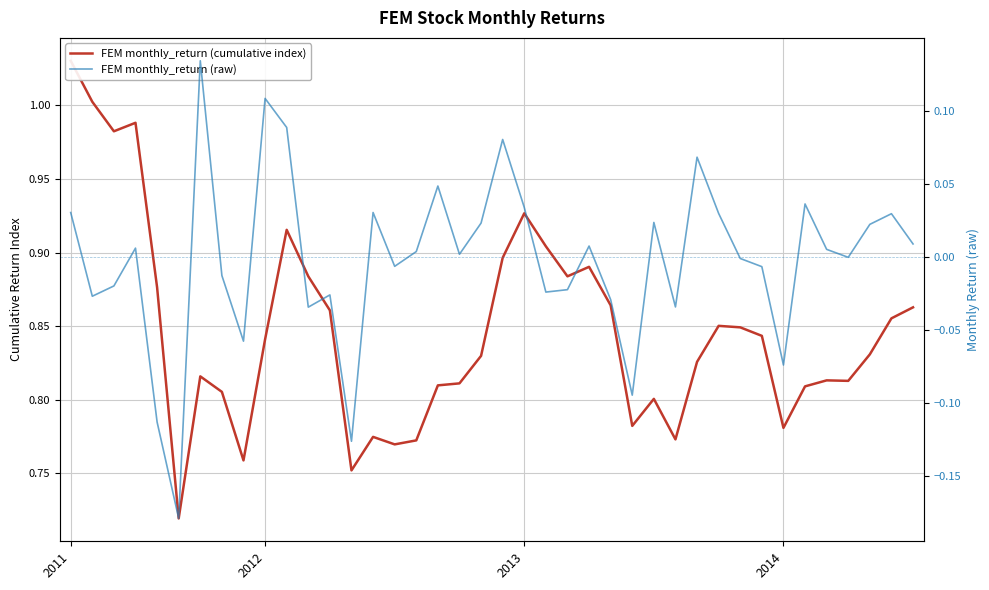

Is it true that FEM monthly_return (cumulative index) equals 0.8 at 29?

True